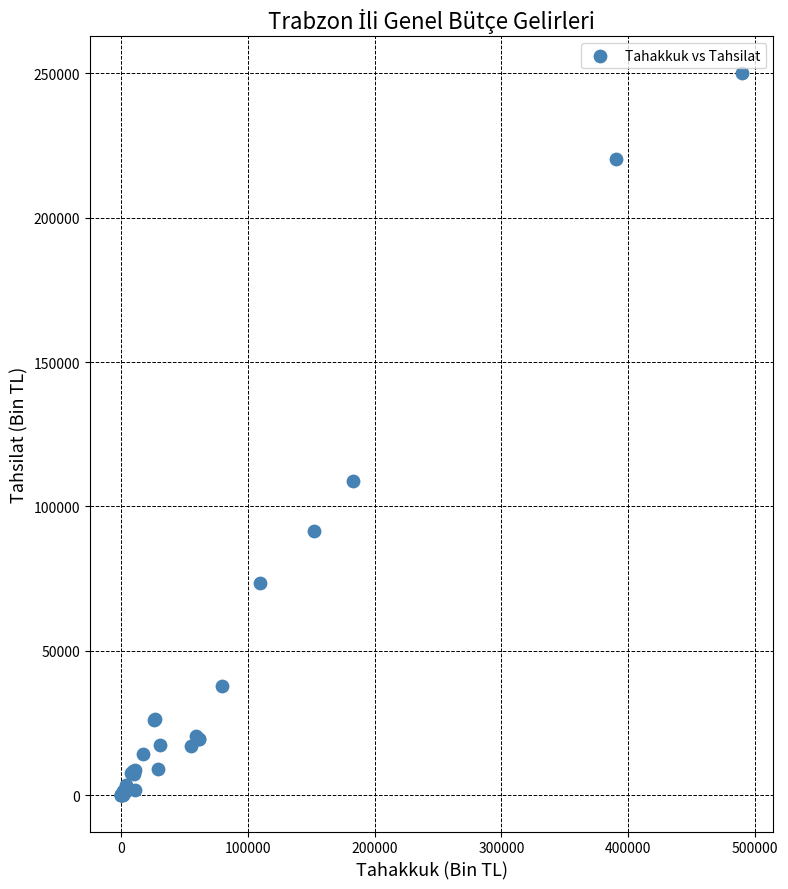

What Y value in the scatter plot is closest to 125092?

108965